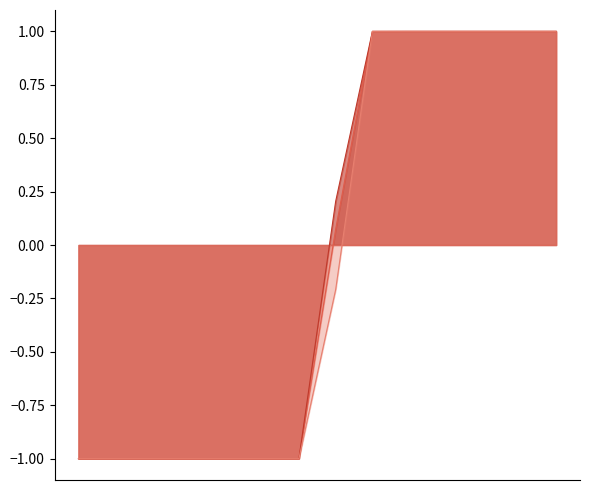

What is the approximate value of labelid at 212613?

-0.2